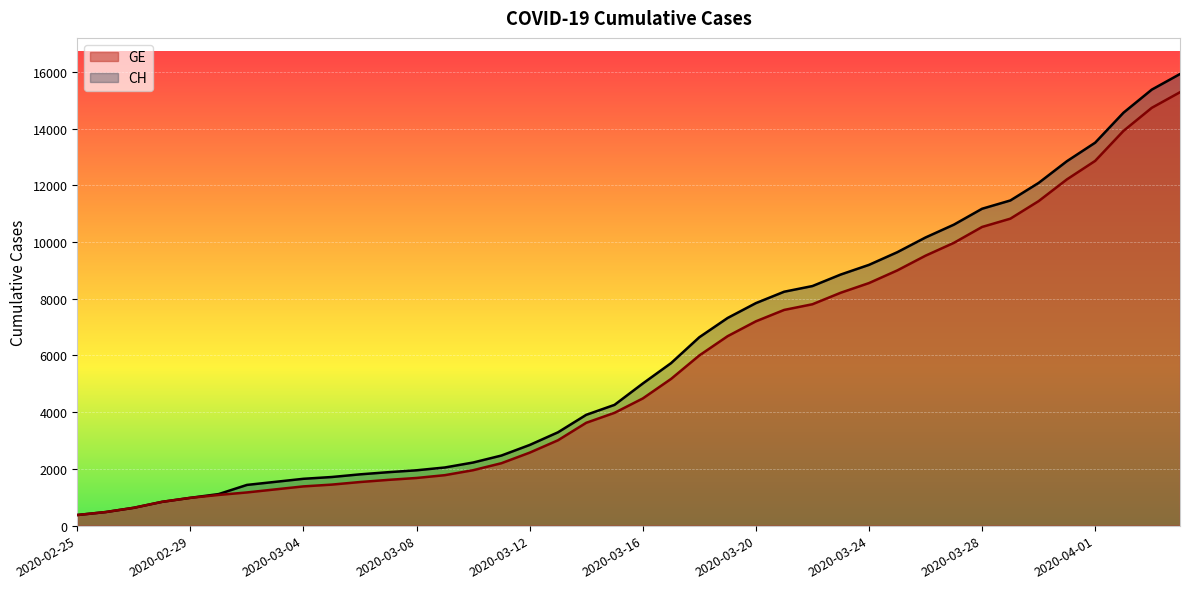

Which series has the largest range (max minus min)?

CH